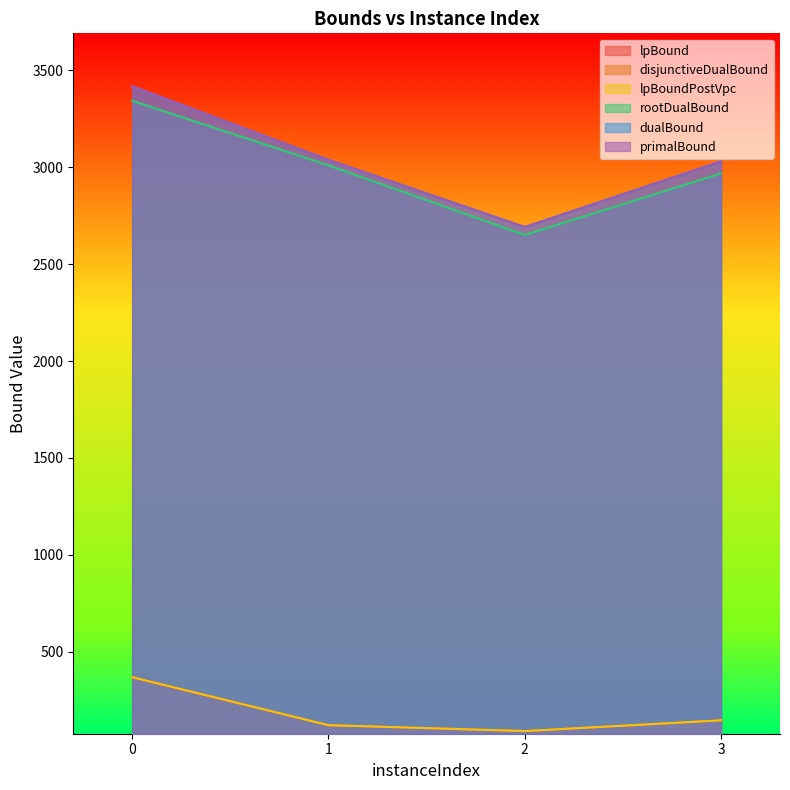

True or false: rootDualBound and disjunctiveDualBound intersect in this chart.

False